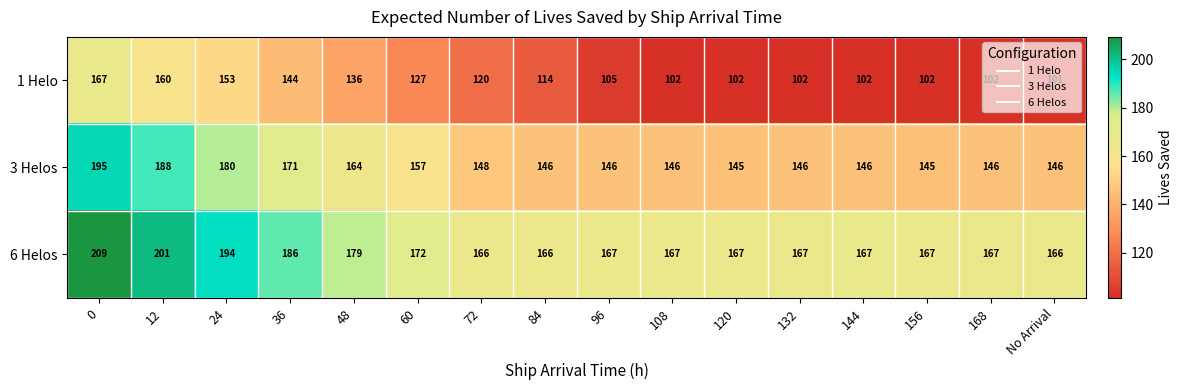

Which series has the largest range (max minus min)?

1 Helo